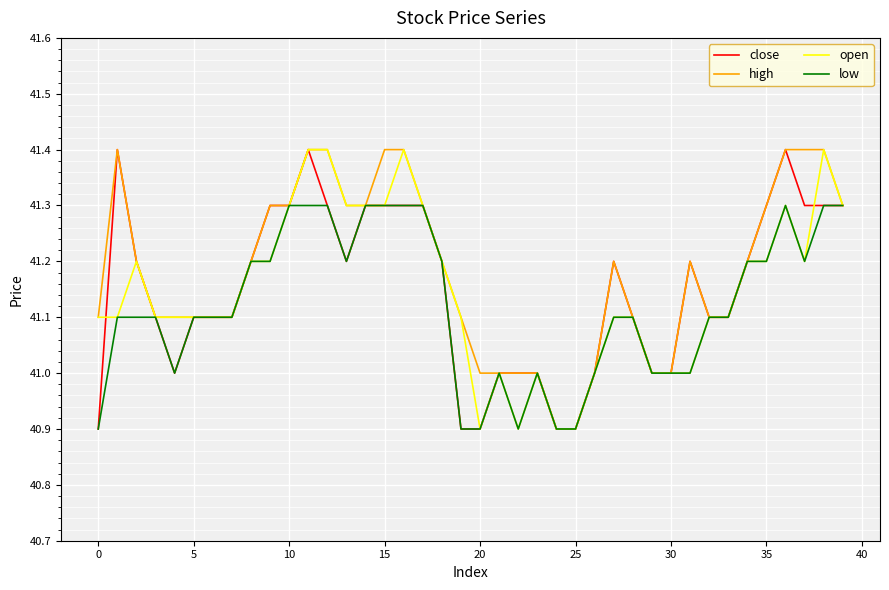

Does the chart display data point markers on the line(s)?

No